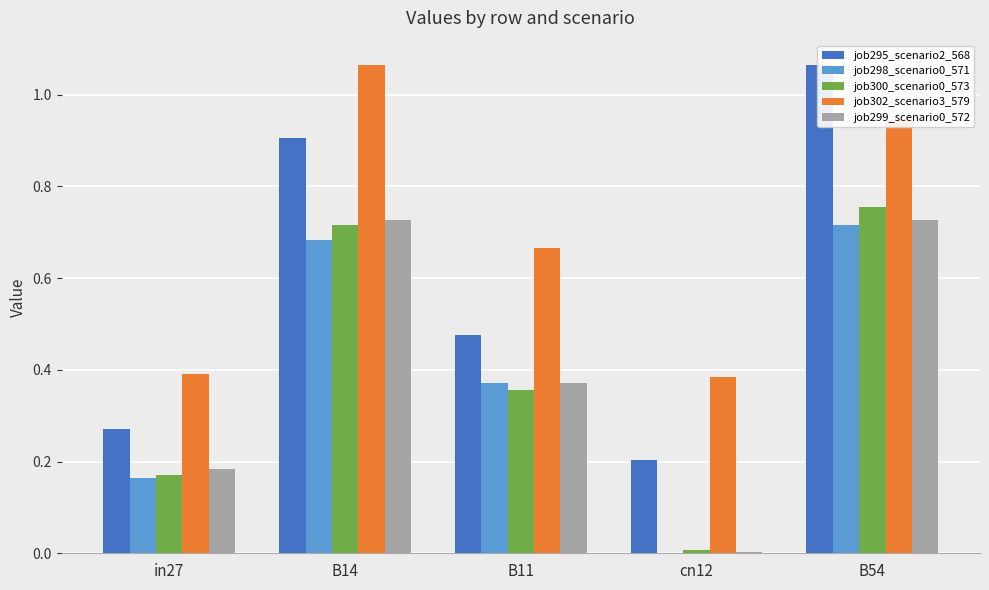

At which category is the sum across all series the highest?

B54